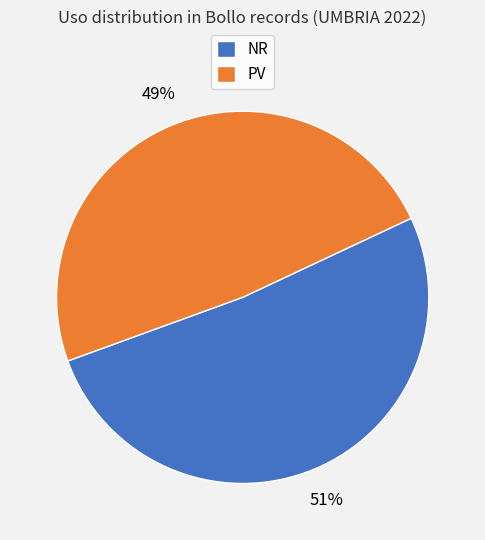

Which slice is the largest?

NR